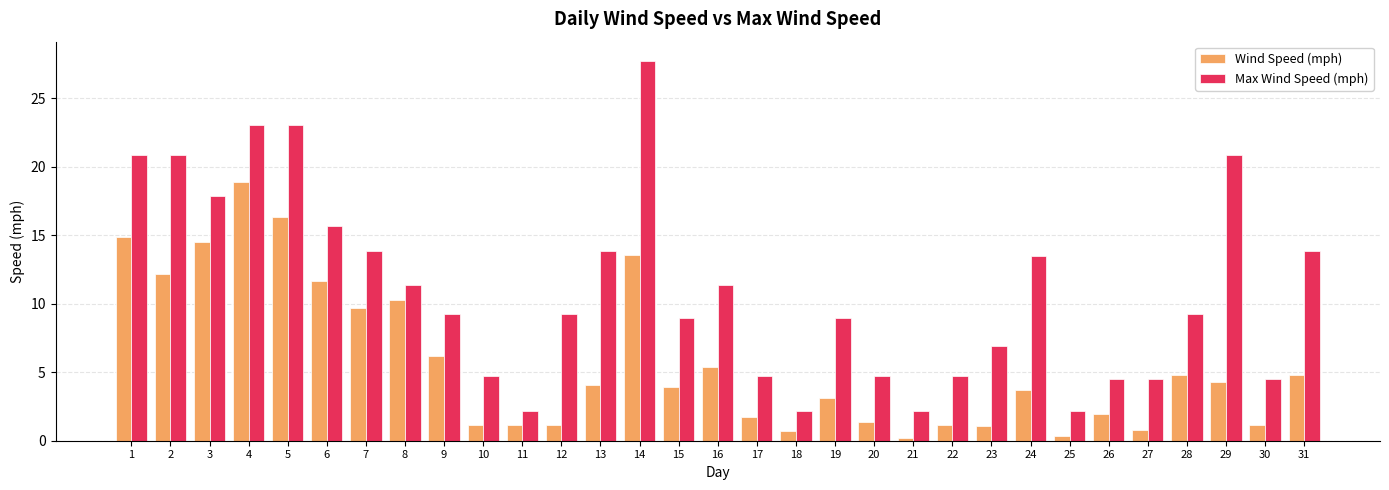

At which category is the sum across all series the highest?

4